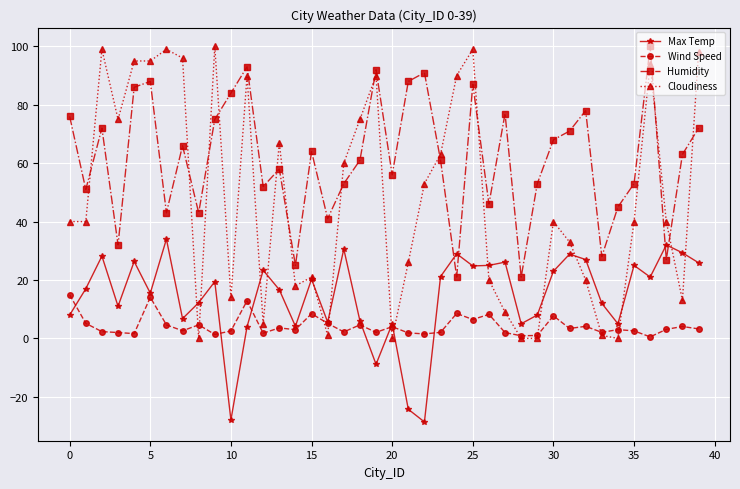

What is the smallest value displayed?

-28.6